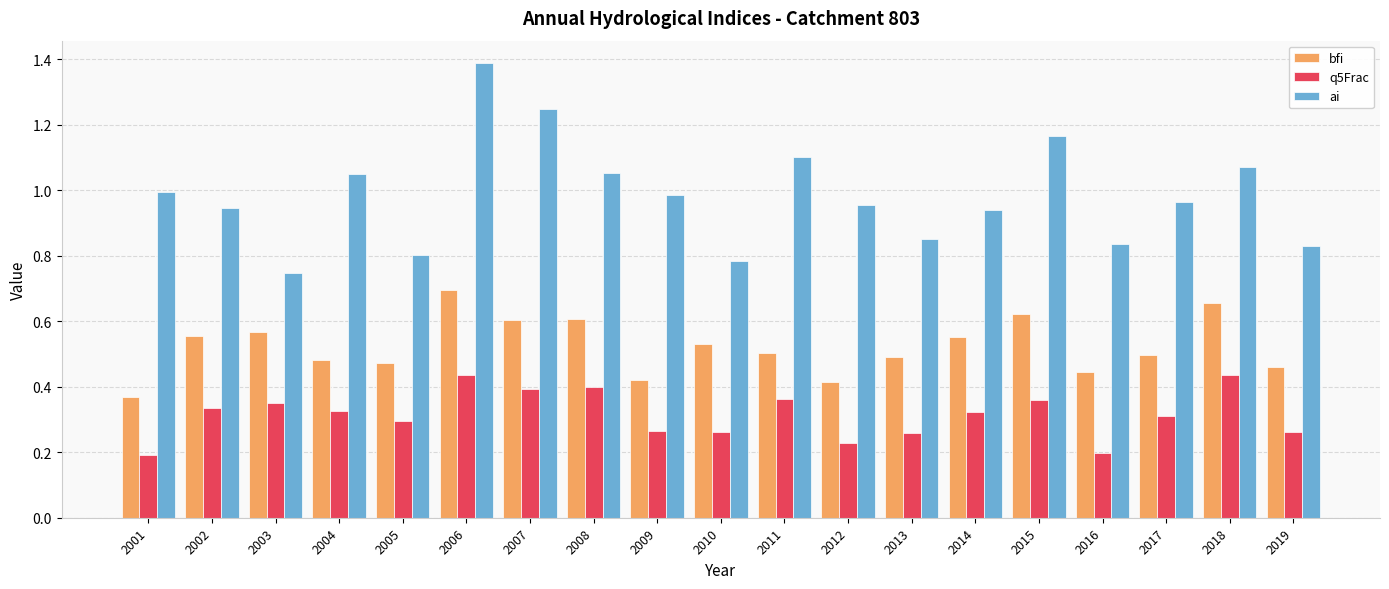

What is the greatest value displayed?

1.4